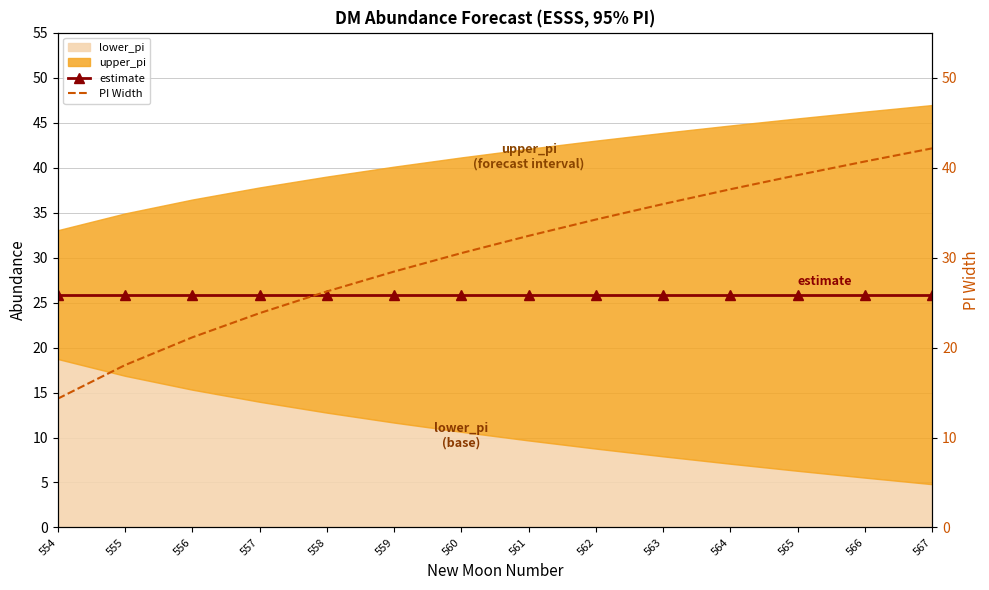

What is the difference between the highest and lowest values at 567?

16.3